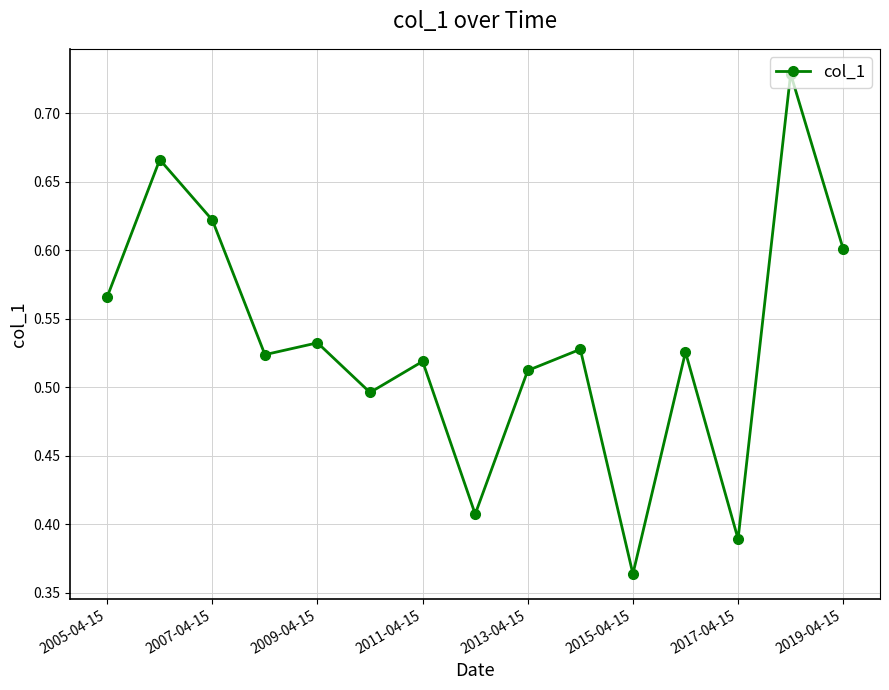

How many interior local valleys (lower than both neighbors) does the data have?

5